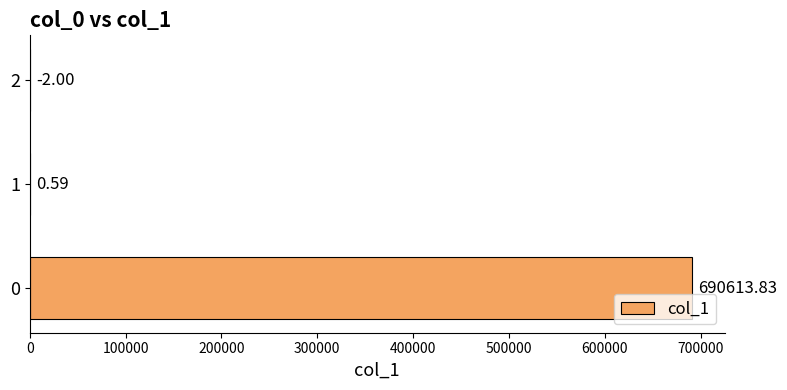

What is the change in value from 0 to 2?

-690615.8